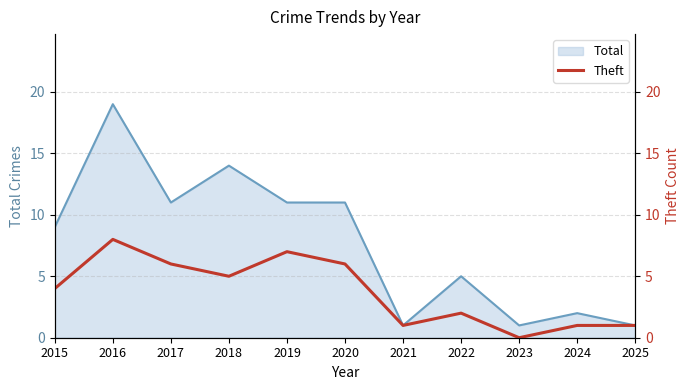

Between 2021 and 2016, which is larger?

2016